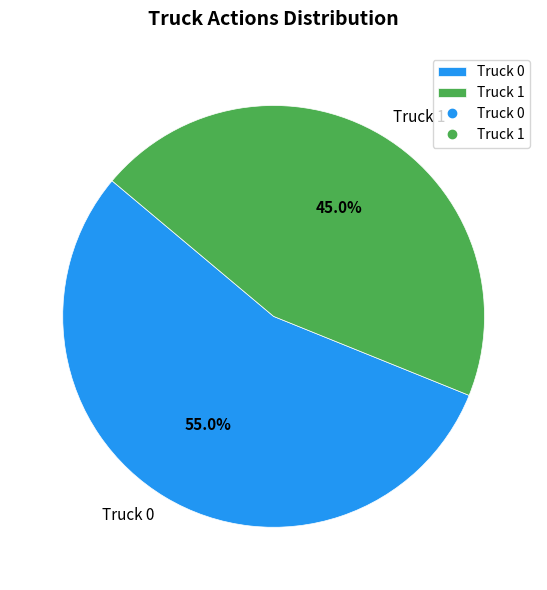

Rank the categories by value from lowest to highest.

Truck 1, Truck 0